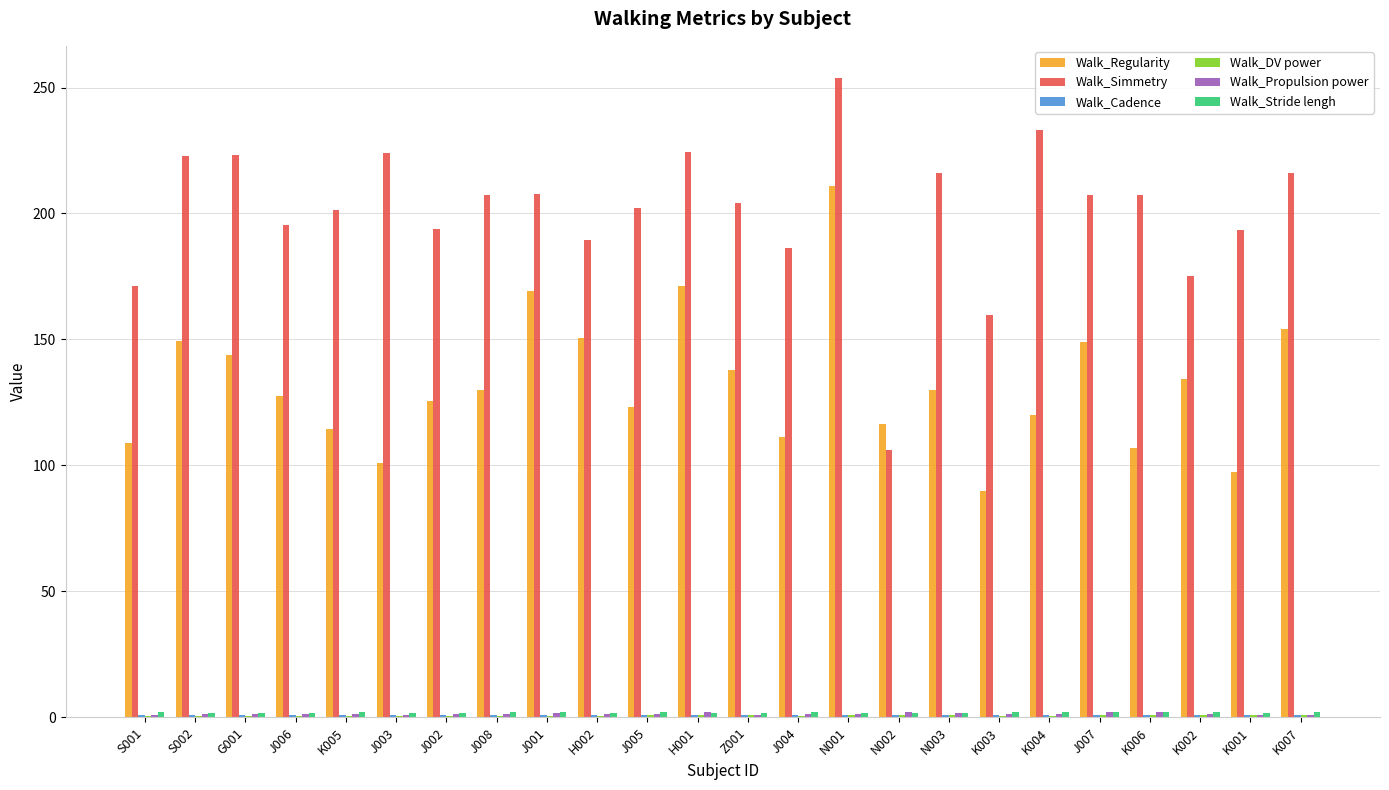

What is the greatest value displayed?

253.9